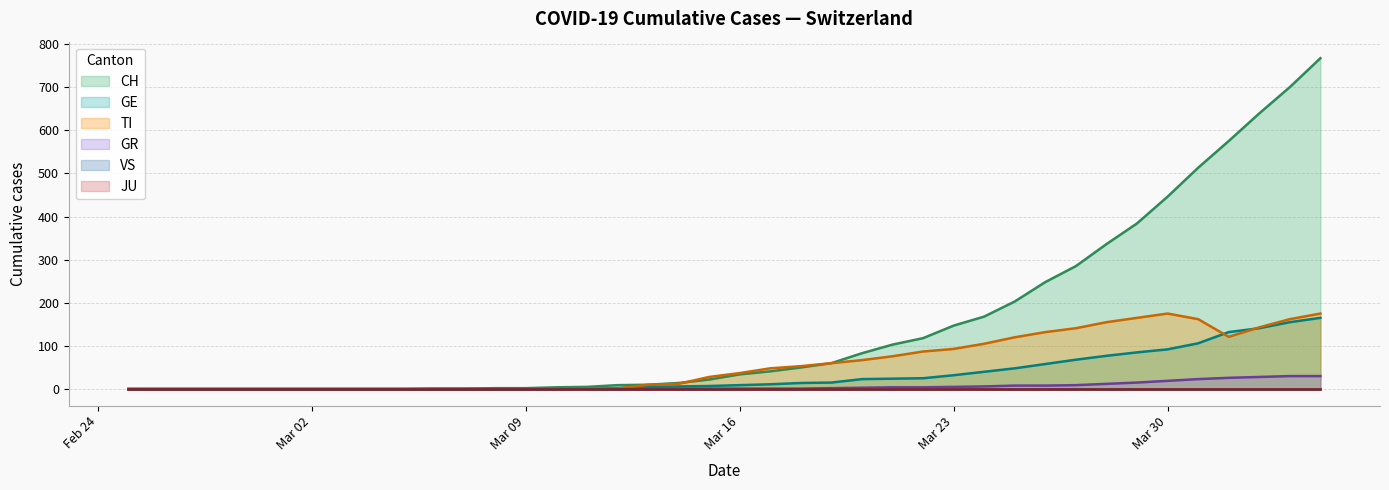

How many values in the CH series are below 34?

20